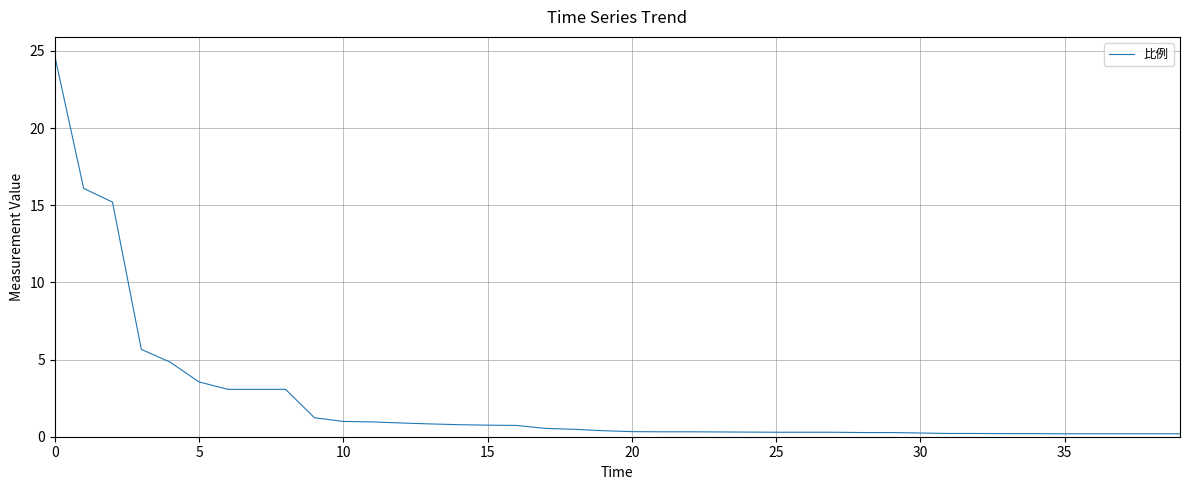

What is the maximum value shown in the chart?

24.7